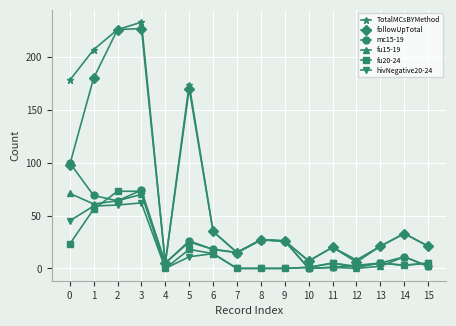

How many data points in TotalMCsBYMethod are less than 27?

8